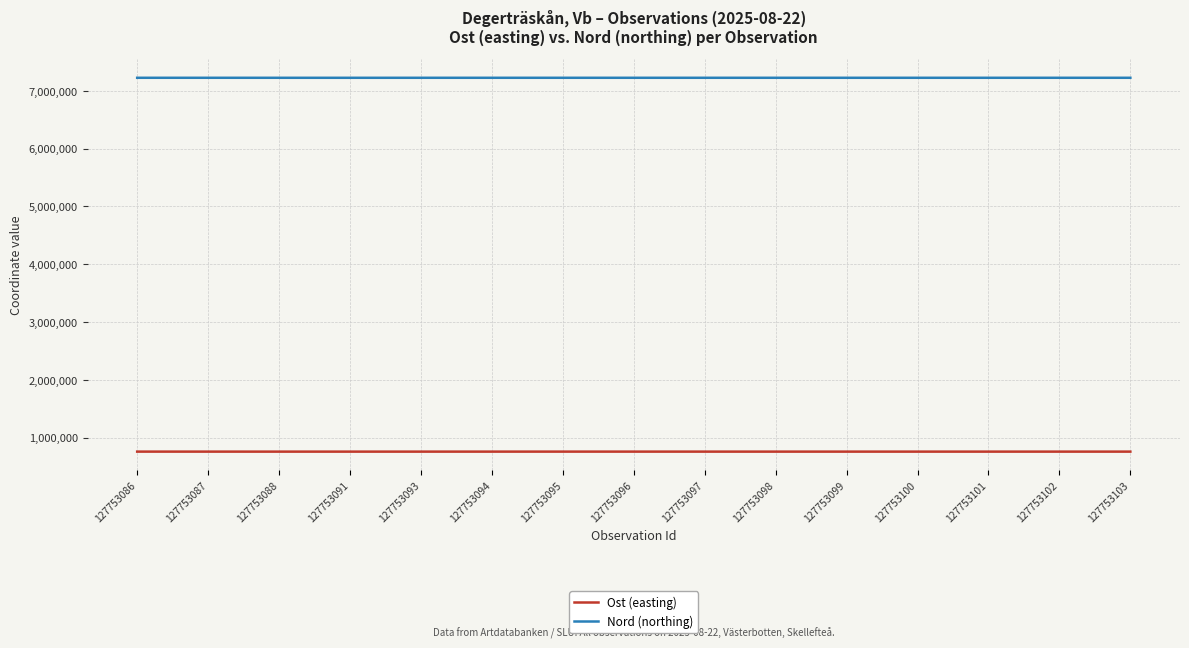

What is the sum of the Ost (easting) values at 127753096 and 127753097?

1515746